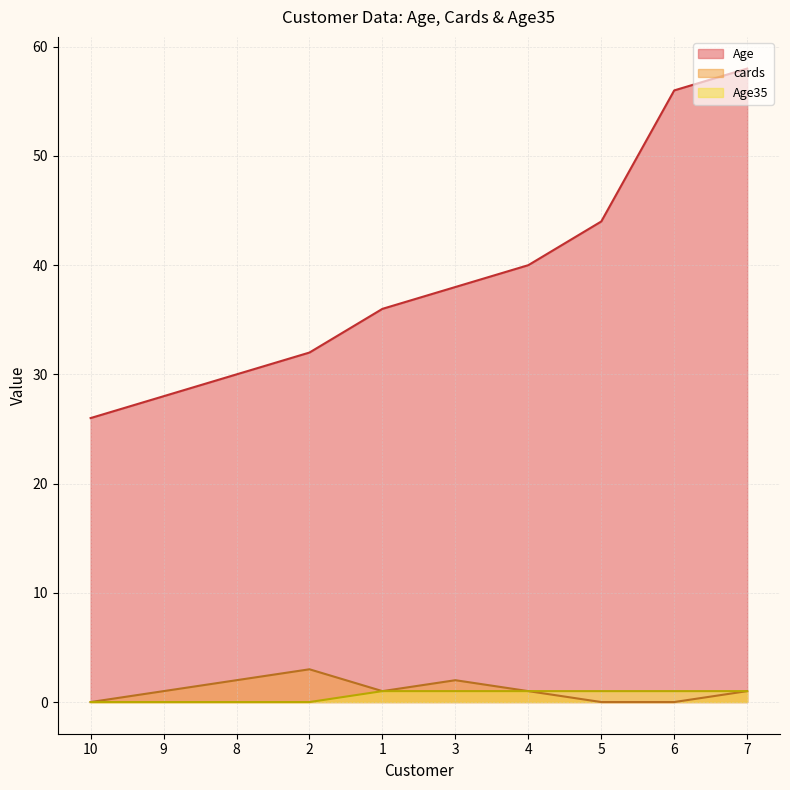

How many Age35 values are between 0 and 1?

10